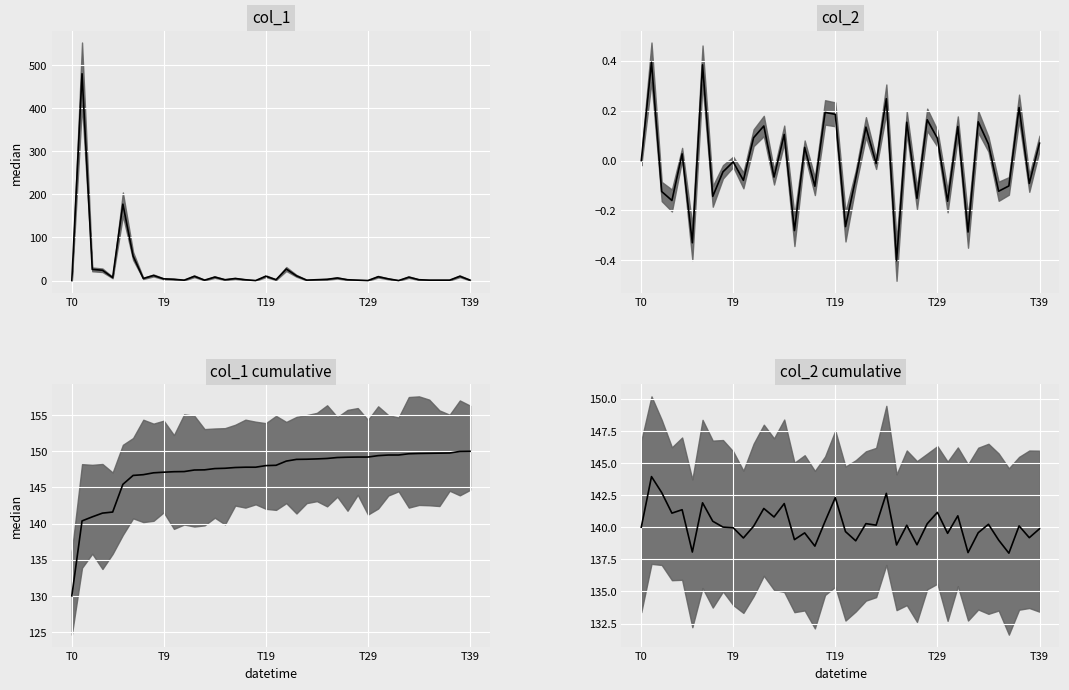

What position from the left is T9?

10